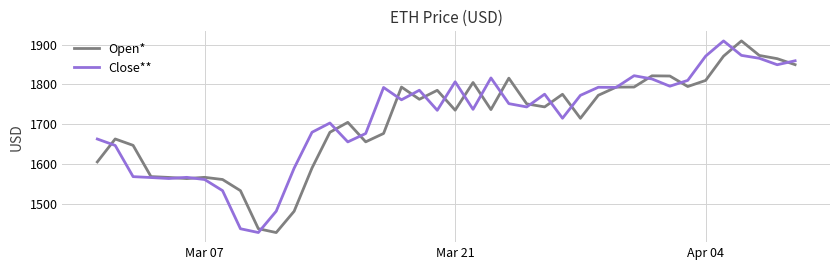

What are all the series names shown in the legend?

Open*, Close**